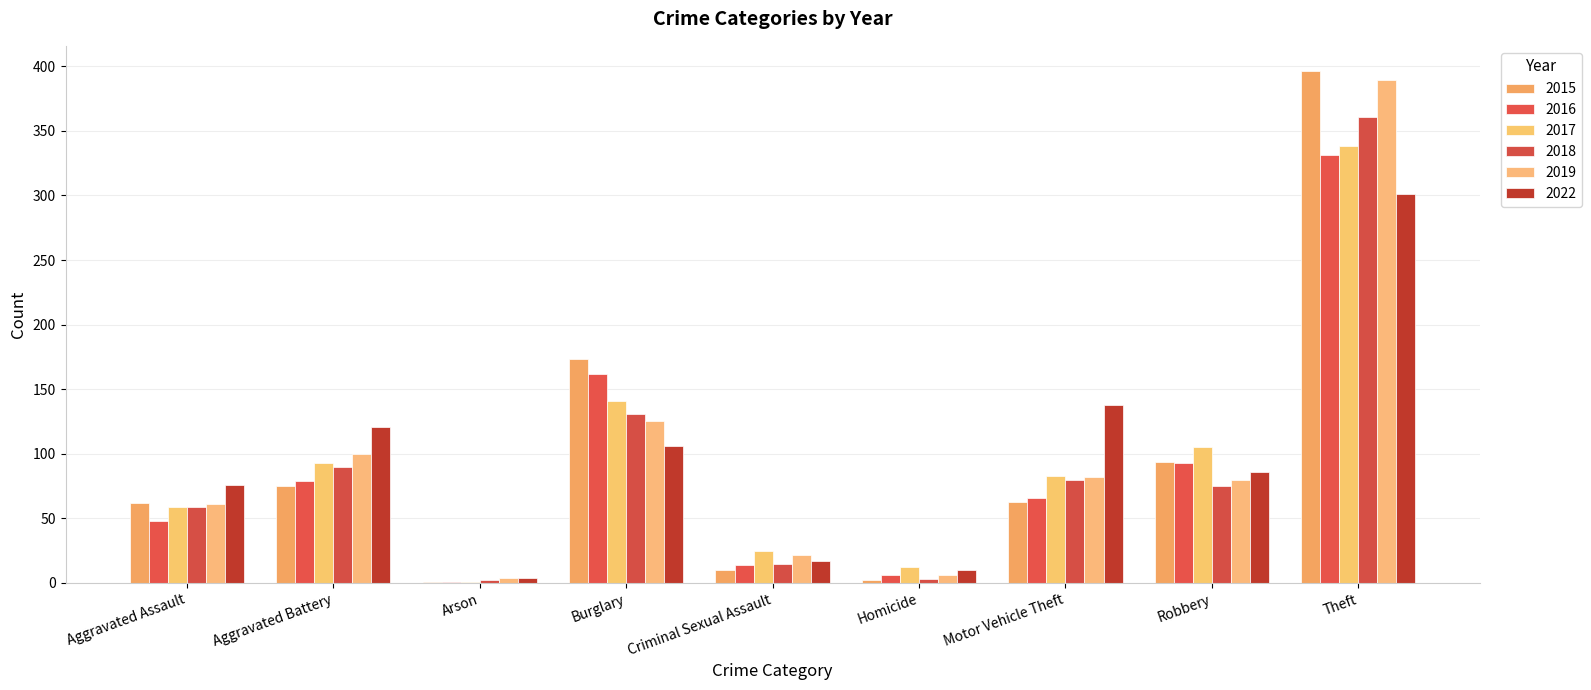

How many data points does each series have?

9